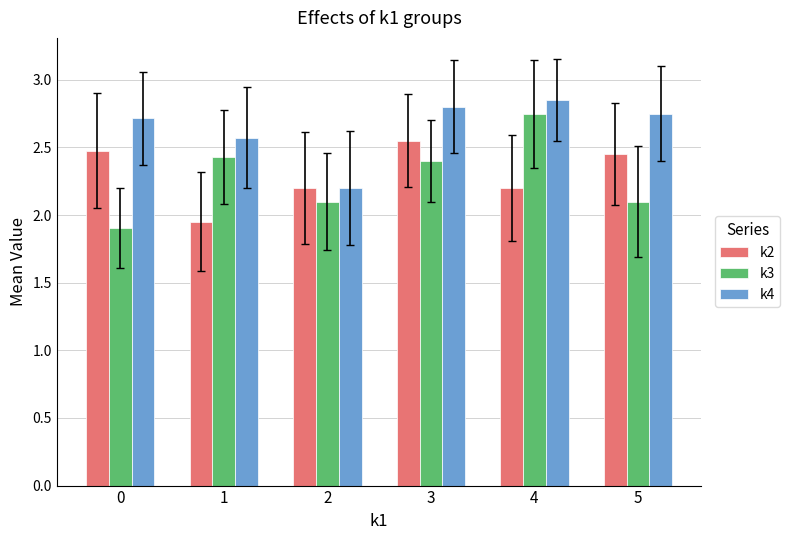

What is the sum of all k4 values?

15.9